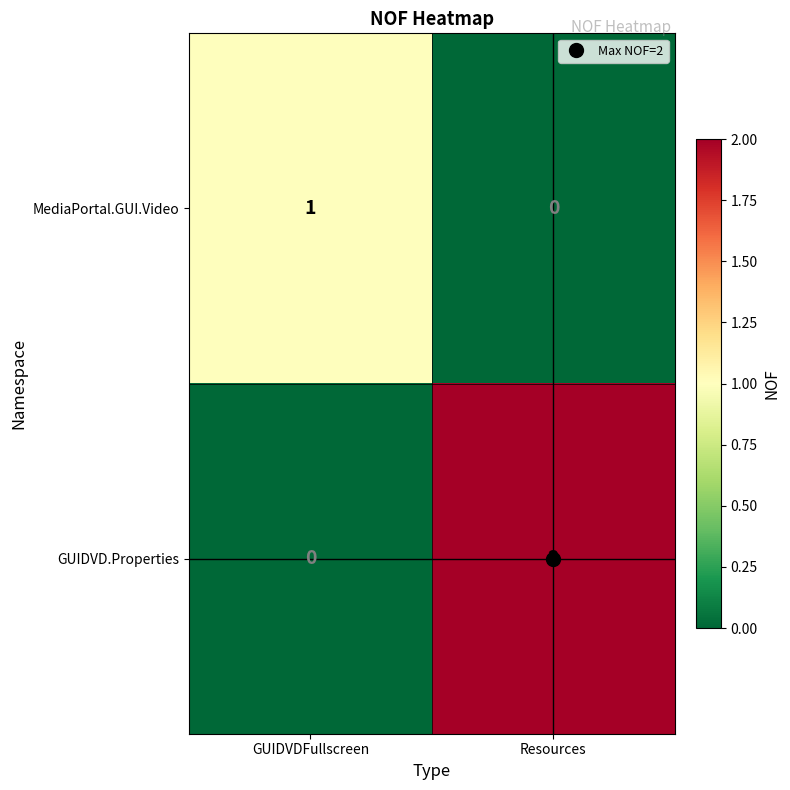

At which category is the sum across all series the highest?

Resources